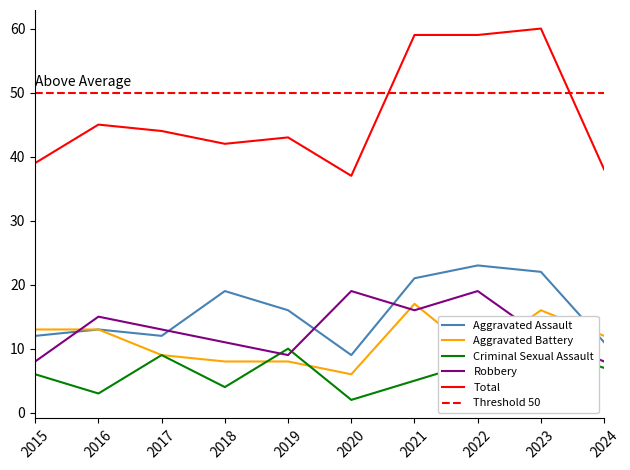

Reading left to right, extract all data points from this chart.

Aggravated Assault: 2015=12	2016=13	2017=12	2018=19	2019=16	2020=9	2021=21	2022=23	2023=22	2024=11
Aggravated Battery: 2015=13	2016=13	2017=9	2018=8	2019=8	2020=6	2021=17	2022=9	2023=16	2024=12
Criminal Sexual Assault: 2015=6	2016=3	2017=9	2018=4	2019=10	2020=2	2021=5	2022=8	2023=10	2024=7
Robbery: 2015=8	2016=15	2017=13	2018=11	2019=9	2020=19	2021=16	2022=19	2023=12	2024=8
Total: 2015=39	2016=45	2017=44	2018=42	2019=43	2020=37	2021=59	2022=59	2023=60	2024=38